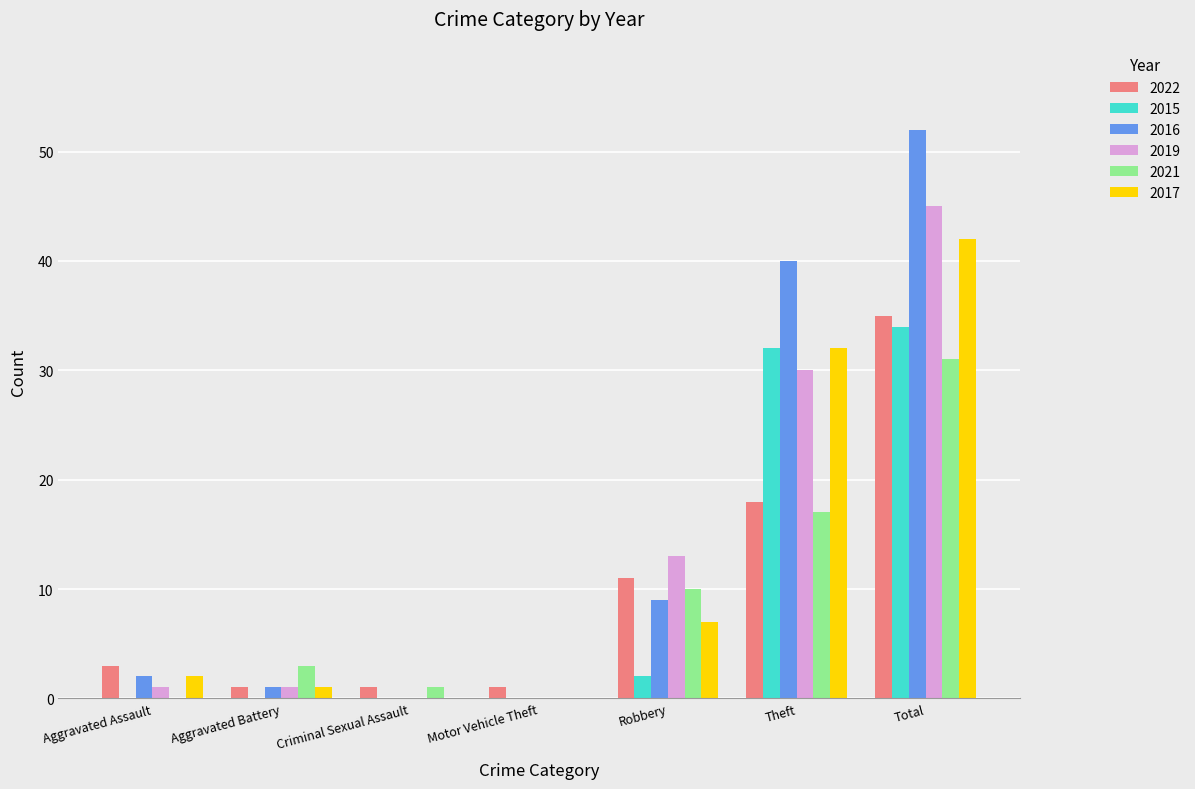

What is the sum of all 2016 values?

104